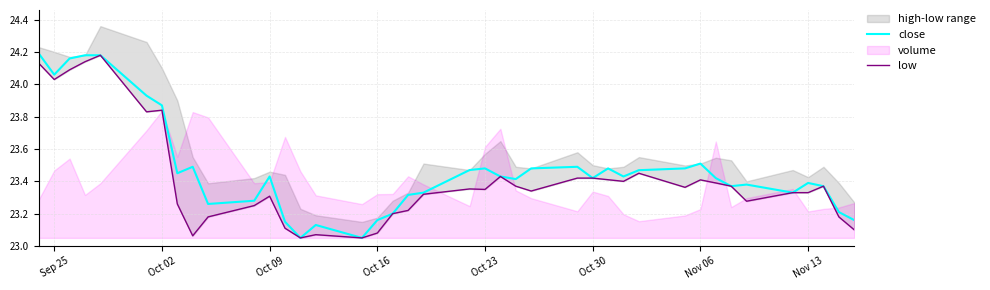

True or false: close has a value of 8.4 at Nov 13.

False